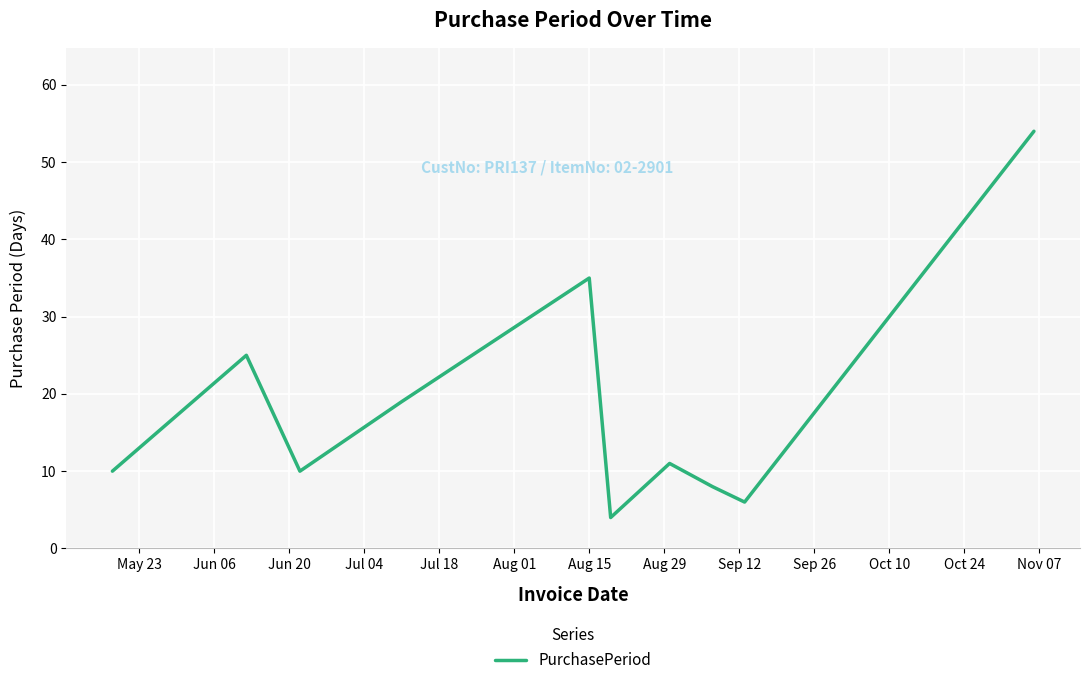

Does the chart display data point markers on the line(s)?

No